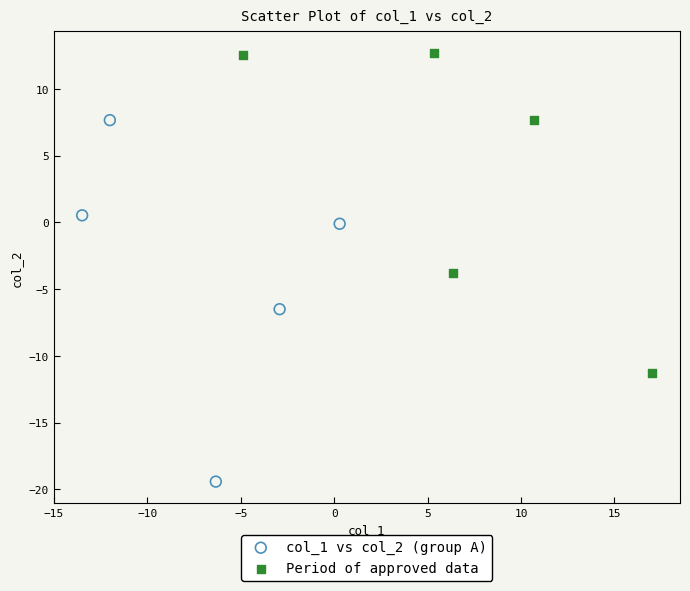

Which series contains the highest Y value?

Period of approved data